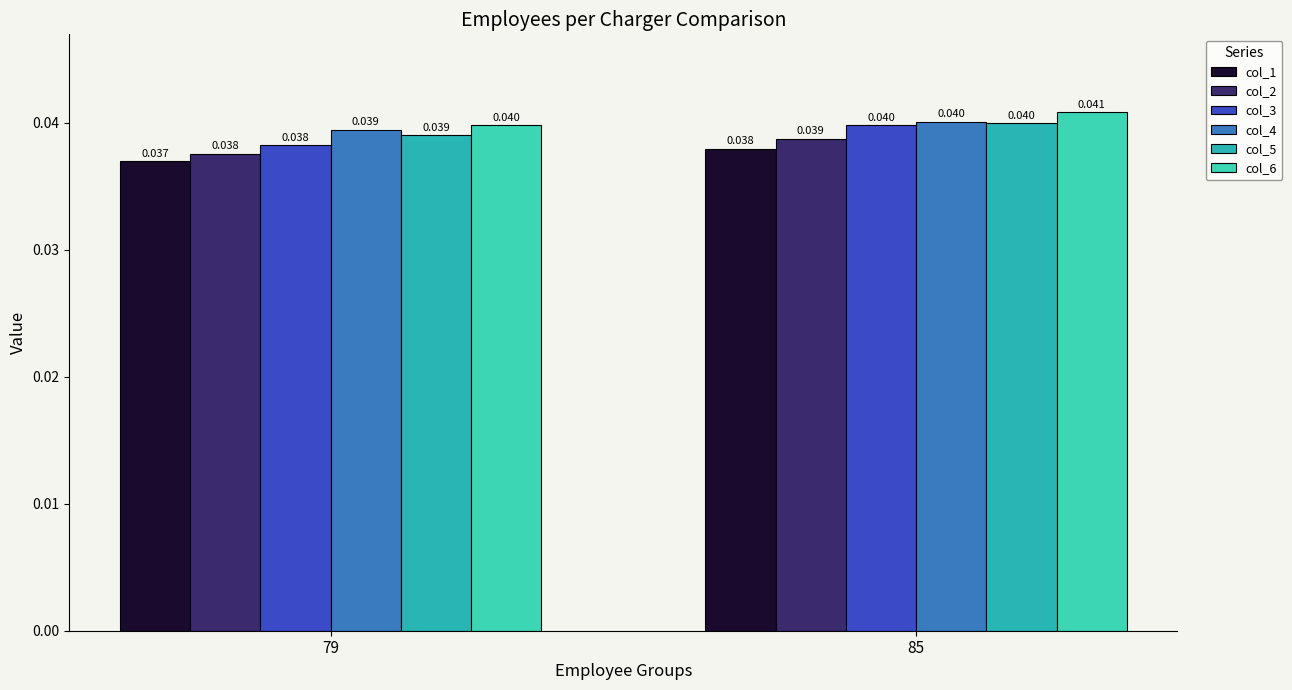

Where is col_1 nearest to the value 0?

79